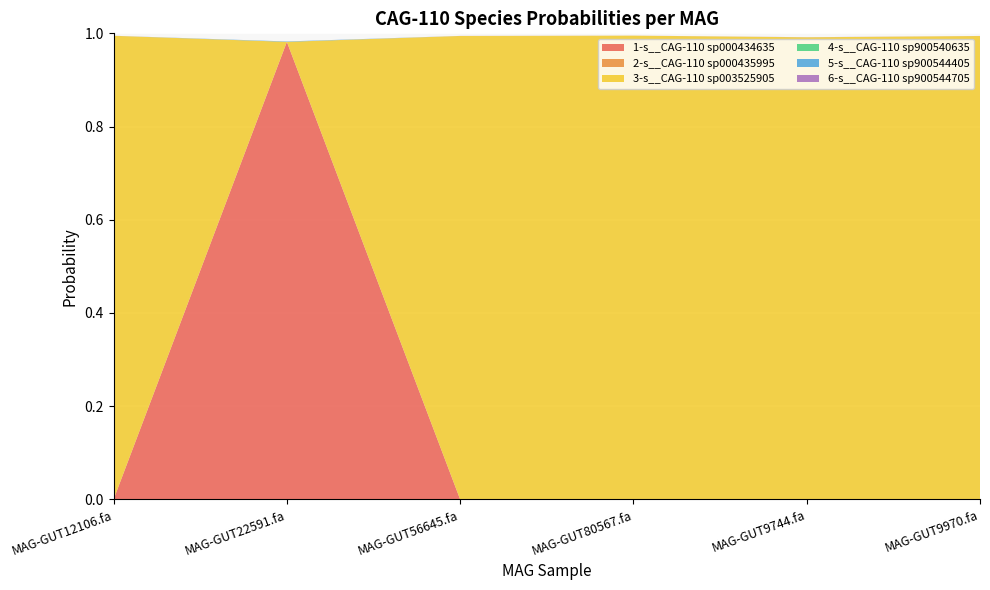

Reading left to right, what are all the values shown in this chart?

1-s__CAG-110 sp000434635: MAG-GUT12106.fa=0.0	MAG-GUT22591.fa=1.0	MAG-GUT56645.fa=0.0	MAG-GUT80567.fa=0.0	MAG-GUT9744.fa=0.0	MAG-GUT9970.fa=0.0
2-s__CAG-110 sp000435995: MAG-GUT12106.fa=0.0	MAG-GUT22591.fa=0.0	MAG-GUT56645.fa=0.0	MAG-GUT80567.fa=0.0	MAG-GUT9744.fa=0.0	MAG-GUT9970.fa=0.0
3-s__CAG-110 sp003525905: MAG-GUT12106.fa=1.0	MAG-GUT22591.fa=0.0	MAG-GUT56645.fa=1.0	MAG-GUT80567.fa=1.0	MAG-GUT9744.fa=1.0	MAG-GUT9970.fa=1.0
4-s__CAG-110 sp900540635: MAG-GUT12106.fa=0.0	MAG-GUT22591.fa=0.0	MAG-GUT56645.fa=0.0	MAG-GUT80567.fa=0.0	MAG-GUT9744.fa=0.0	MAG-GUT9970.fa=0.0
5-s__CAG-110 sp900544405: MAG-GUT12106.fa=0.0	MAG-GUT22591.fa=0.0	MAG-GUT56645.fa=0.0	MAG-GUT80567.fa=0.0	MAG-GUT9744.fa=0.0	MAG-GUT9970.fa=0.0
6-s__CAG-110 sp900544705: MAG-GUT12106.fa=0.0	MAG-GUT22591.fa=0.0	MAG-GUT56645.fa=0.0	MAG-GUT80567.fa=0.0	MAG-GUT9744.fa=0.0	MAG-GUT9970.fa=0.0